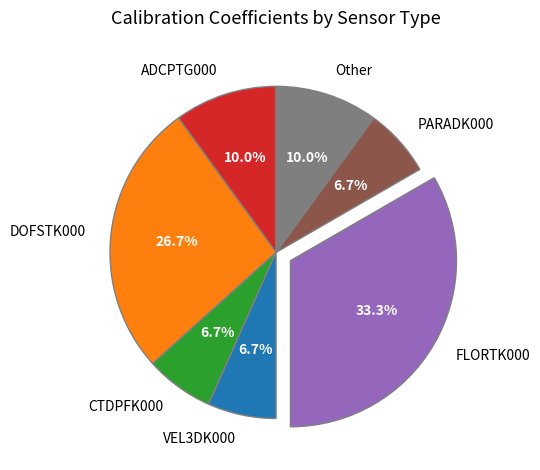

Is it true that VEL3DK000 is 7% of the pie?

True